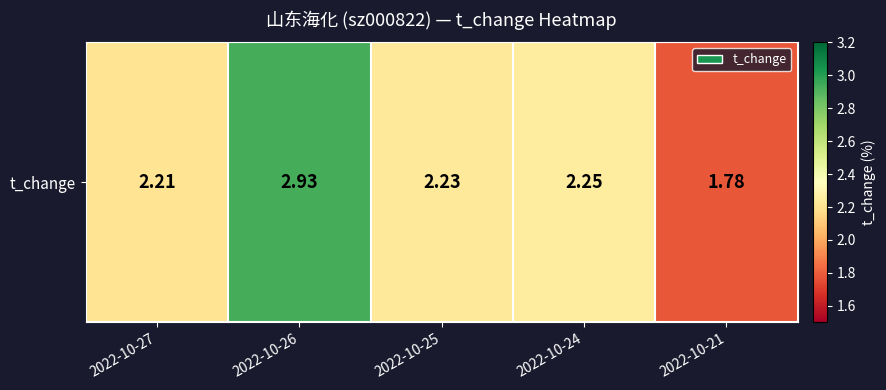

What is the sum of all values?

11.4